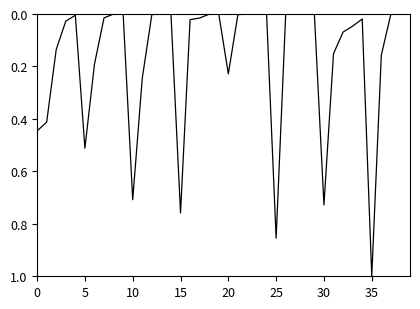

Does the chart have visible grid lines?

No